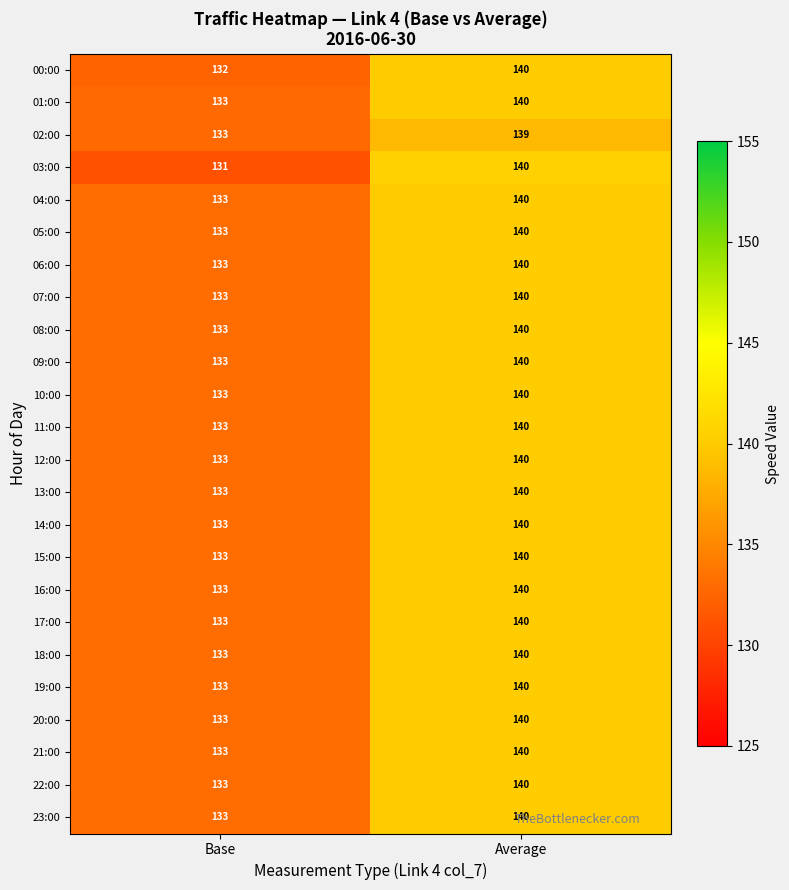

The value of 03:00 at Base is 131. True or false?

True